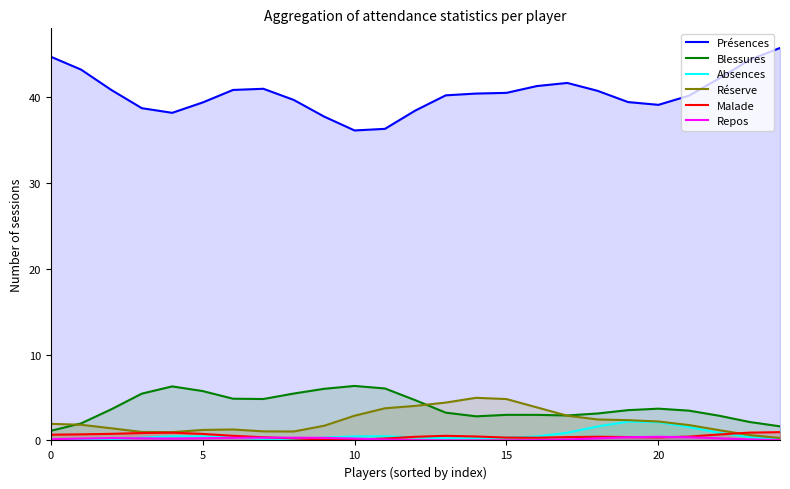

True or false: Réserve and Absences intersect in this chart.

False